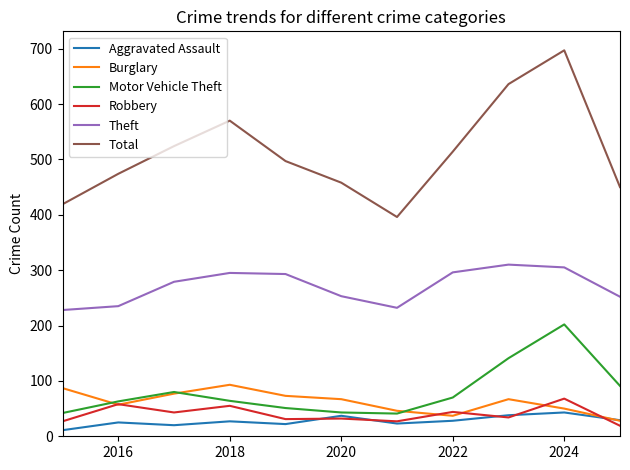

True or false: Theft and Aggravated Assault intersect in this chart.

False